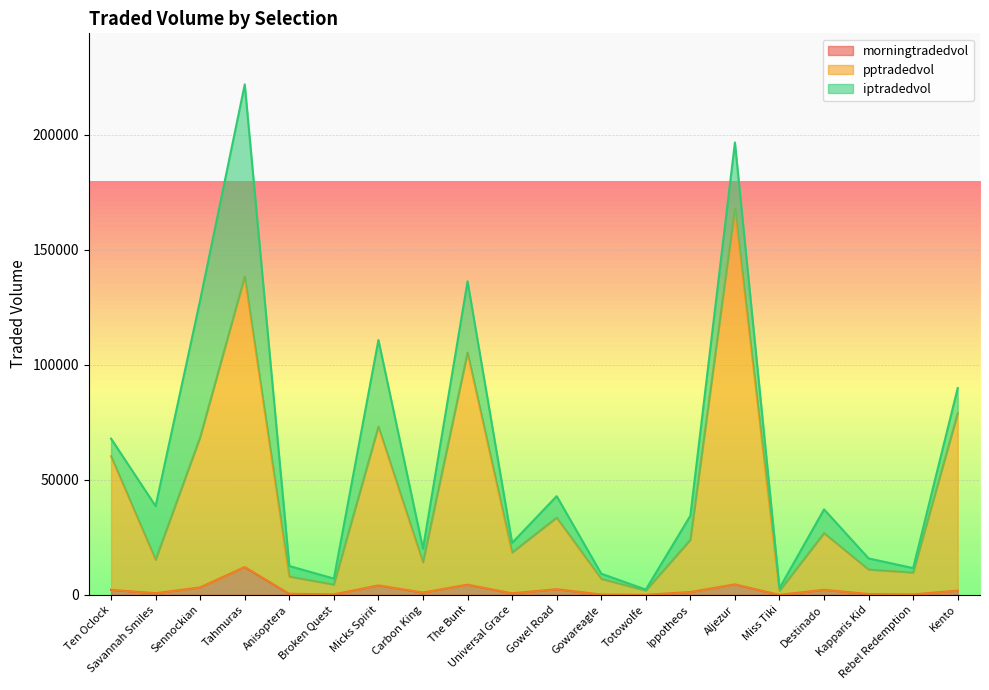

What are all the series names shown in the legend?

morningtradedvol, pptradedvol, iptradedvol